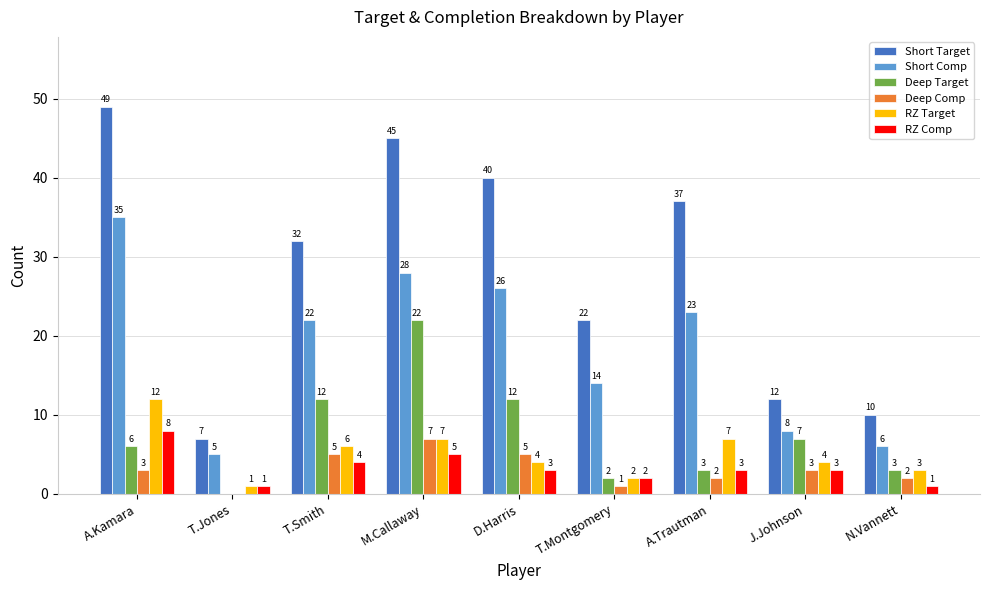

At which label does Short Target first exceed 32?

A.Kamara